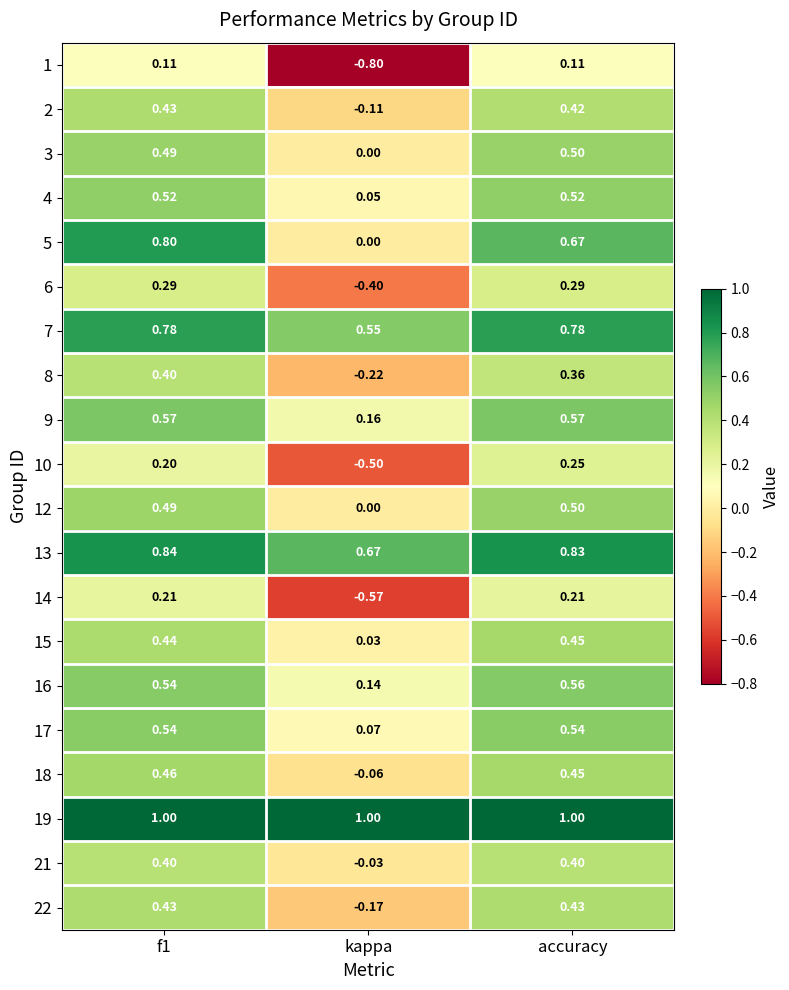

Where is 12 nearest to the value 0?

kappa